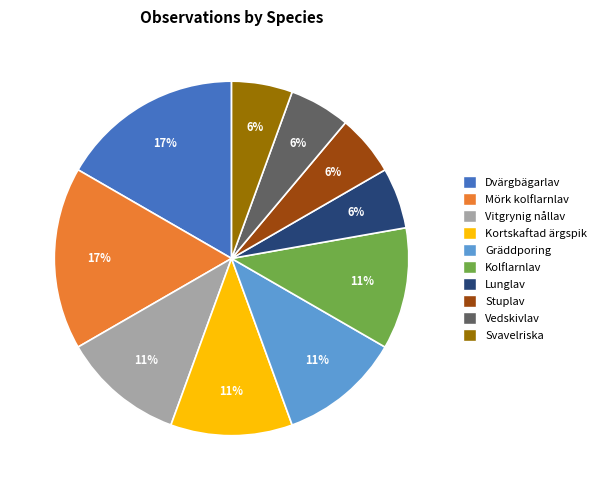

Count the number of slices in the pie.

10